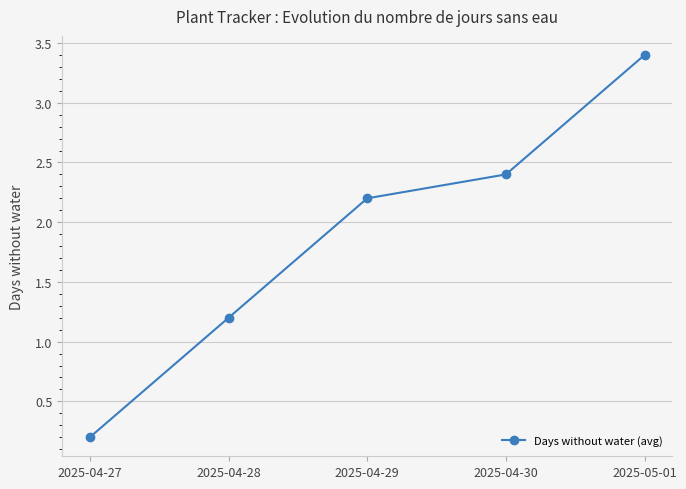

True or false: the data shows 3.5 at 2025-04-29.

False